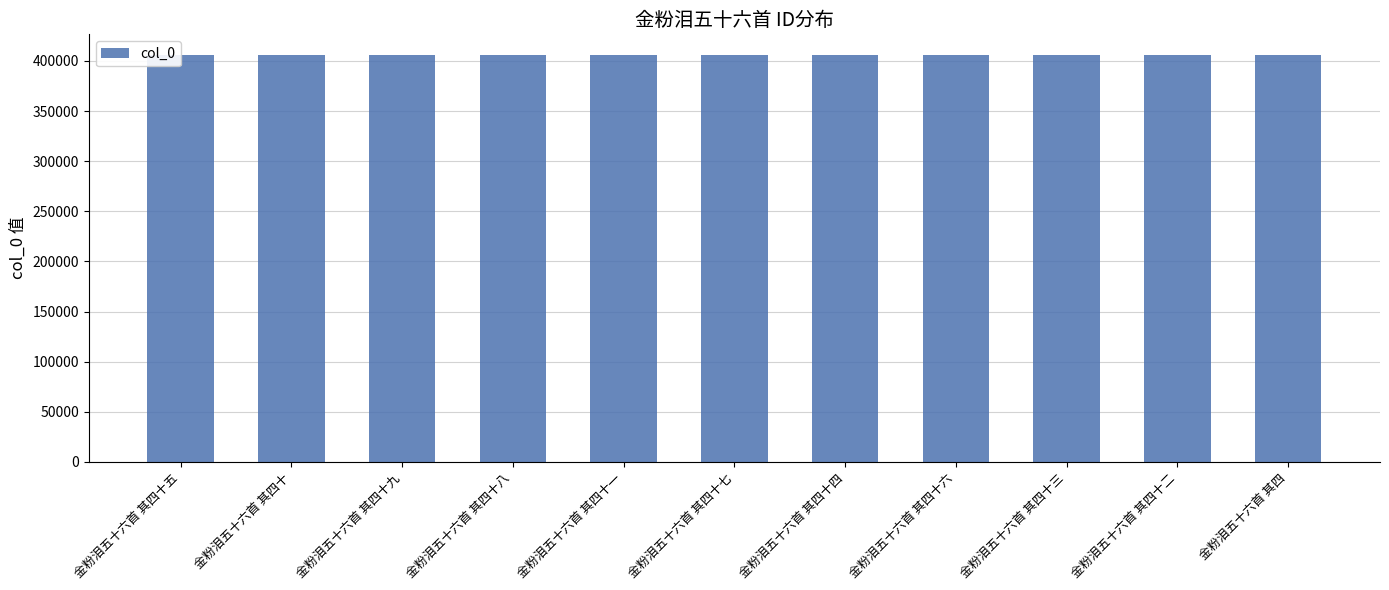

True or false: the data shows 406171 at 金粉泪五十六首 其四十.

True